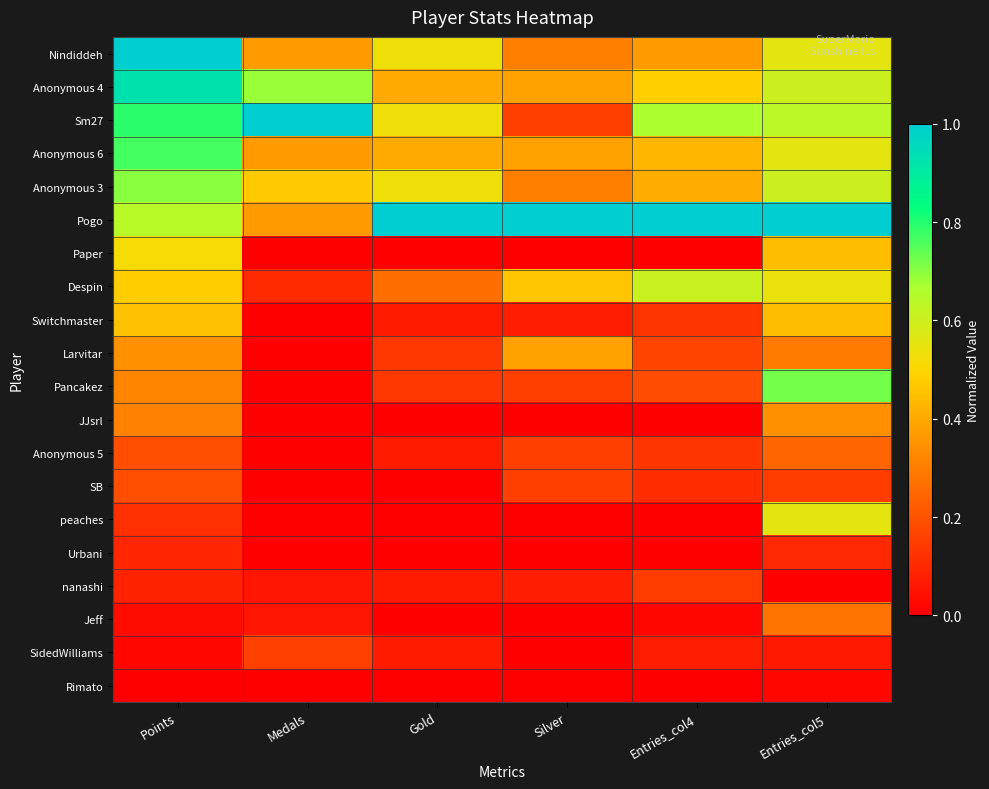

Reading left to right, what are all the values shown in this chart?

Nindiddeh: Points=1.0	Medals=0.4	Gold=0.5	Silver=0.3	Entries_col4=0.4	Entries_col5=0.6
Anonymous 4: Points=0.9	Medals=0.7	Gold=0.4	Silver=0.4	Entries_col4=0.5	Entries_col5=0.6
Sm27: Points=0.8	Medals=1.0	Gold=0.5	Silver=0.2	Entries_col4=0.7	Entries_col5=0.6
Anonymous 6: Points=0.8	Medals=0.4	Gold=0.4	Silver=0.4	Entries_col4=0.4	Entries_col5=0.6
Anonymous 3: Points=0.7	Medals=0.5	Gold=0.5	Silver=0.3	Entries_col4=0.4	Entries_col5=0.6
Pogo: Points=0.6	Medals=0.4	Gold=1.0	Silver=1.0	Entries_col4=1.0	Entries_col5=1.0
Paper: Points=0.5	Medals=0.0	Gold=0.0	Silver=0.0	Entries_col4=0.0	Entries_col5=0.4
Despin: Points=0.5	Medals=0.1	Gold=0.3	Silver=0.5	Entries_col4=0.6	Entries_col5=0.5
Switchmaster: Points=0.5	Medals=0.0	Gold=0.1	Silver=0.1	Entries_col4=0.1	Entries_col5=0.4
Larvitar: Points=0.3	Medals=0.0	Gold=0.1	Silver=0.4	Entries_col4=0.2	Entries_col5=0.3
Pancakez: Points=0.3	Medals=0.0	Gold=0.1	Silver=0.2	Entries_col4=0.2	Entries_col5=0.7
JJsrl: Points=0.3	Medals=0.0	Gold=0.0	Silver=0.0	Entries_col4=0.0	Entries_col5=0.3
Anonymous 5: Points=0.2	Medals=0.0	Gold=0.1	Silver=0.2	Entries_col4=0.1	Entries_col5=0.2
SB: Points=0.2	Medals=0.0	Gold=0.0	Silver=0.2	Entries_col4=0.1	Entries_col5=0.1
peaches: Points=0.1	Medals=0.0	Gold=0.0	Silver=0.0	Entries_col4=0.0	Entries_col5=0.6
Urbani: Points=0.1	Medals=0.0	Gold=0.0	Silver=0.0	Entries_col4=0.0	Entries_col5=0.1
nanashi: Points=0.1	Medals=0.1	Gold=0.1	Silver=0.1	Entries_col4=0.1	Entries_col5=0.0
Jeff: Points=0.0	Medals=0.1	Gold=0.0	Silver=0.0	Entries_col4=0.0	Entries_col5=0.3
SidedWilliams: Points=0.0	Medals=0.2	Gold=0.1	Silver=0.0	Entries_col4=0.1	Entries_col5=0.1
Rimato: Points=0.0	Medals=0.0	Gold=0.0	Silver=0.0	Entries_col4=0.0	Entries_col5=0.0